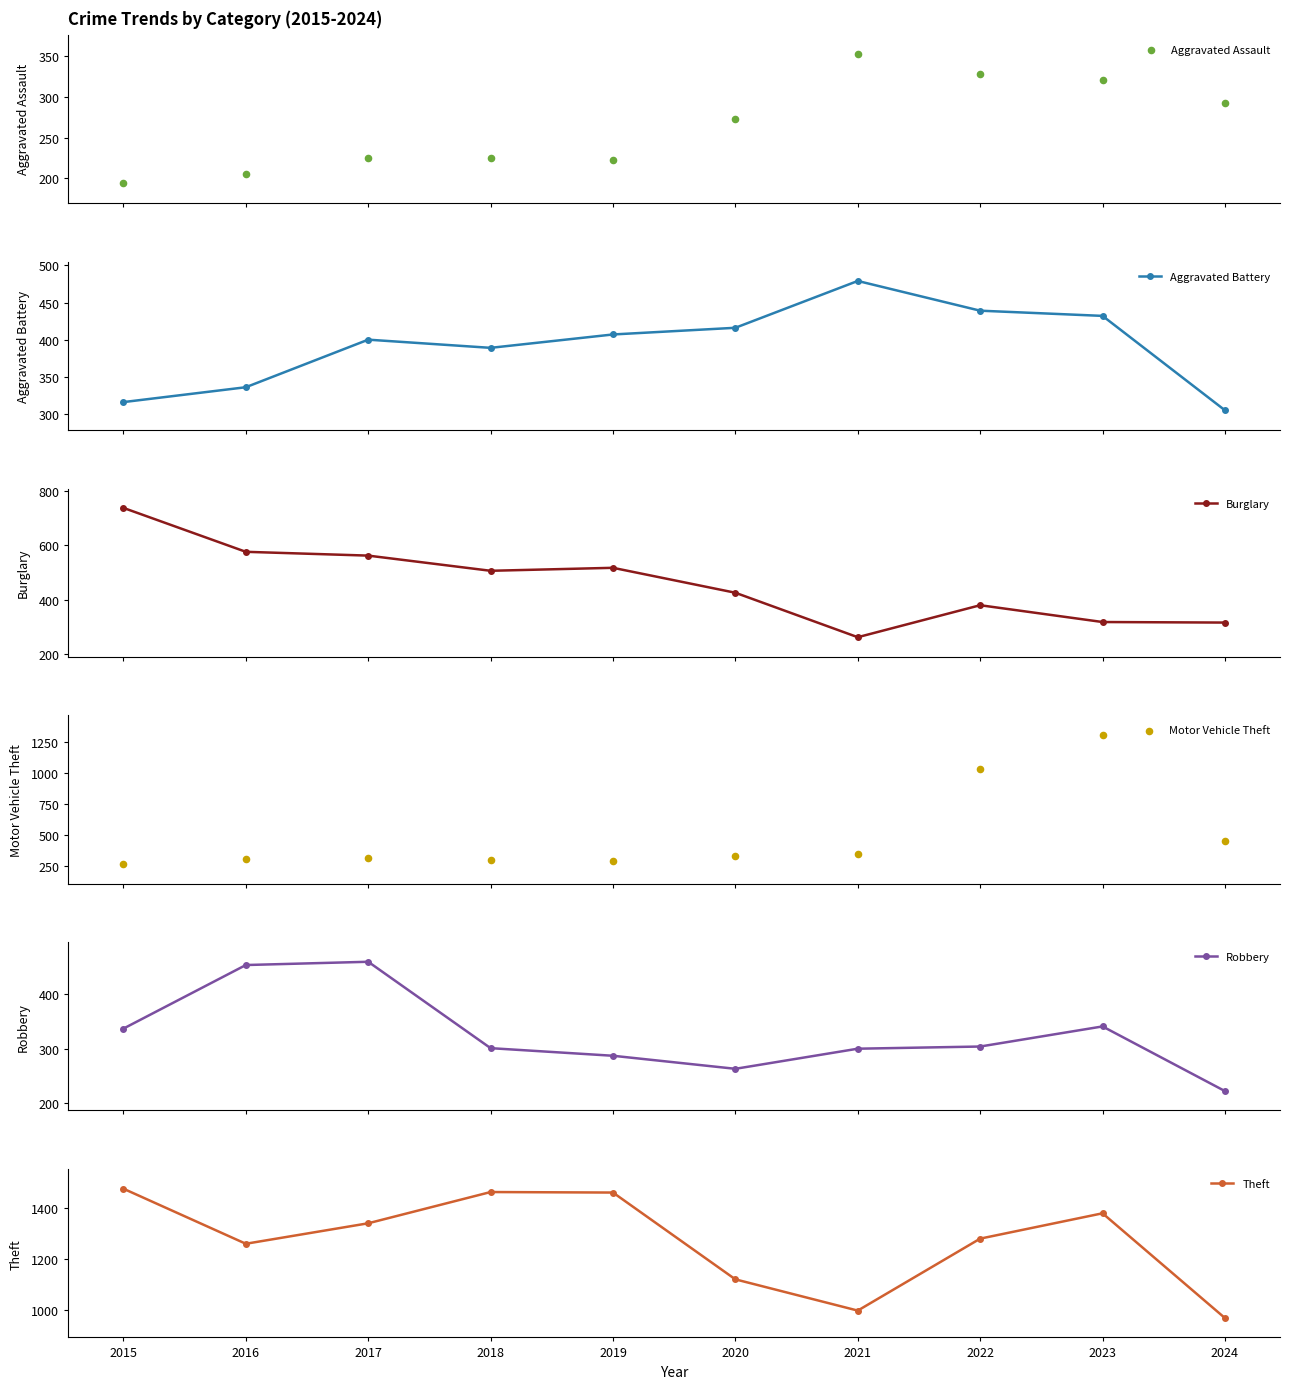

Which series has the largest total across all categories?

Theft